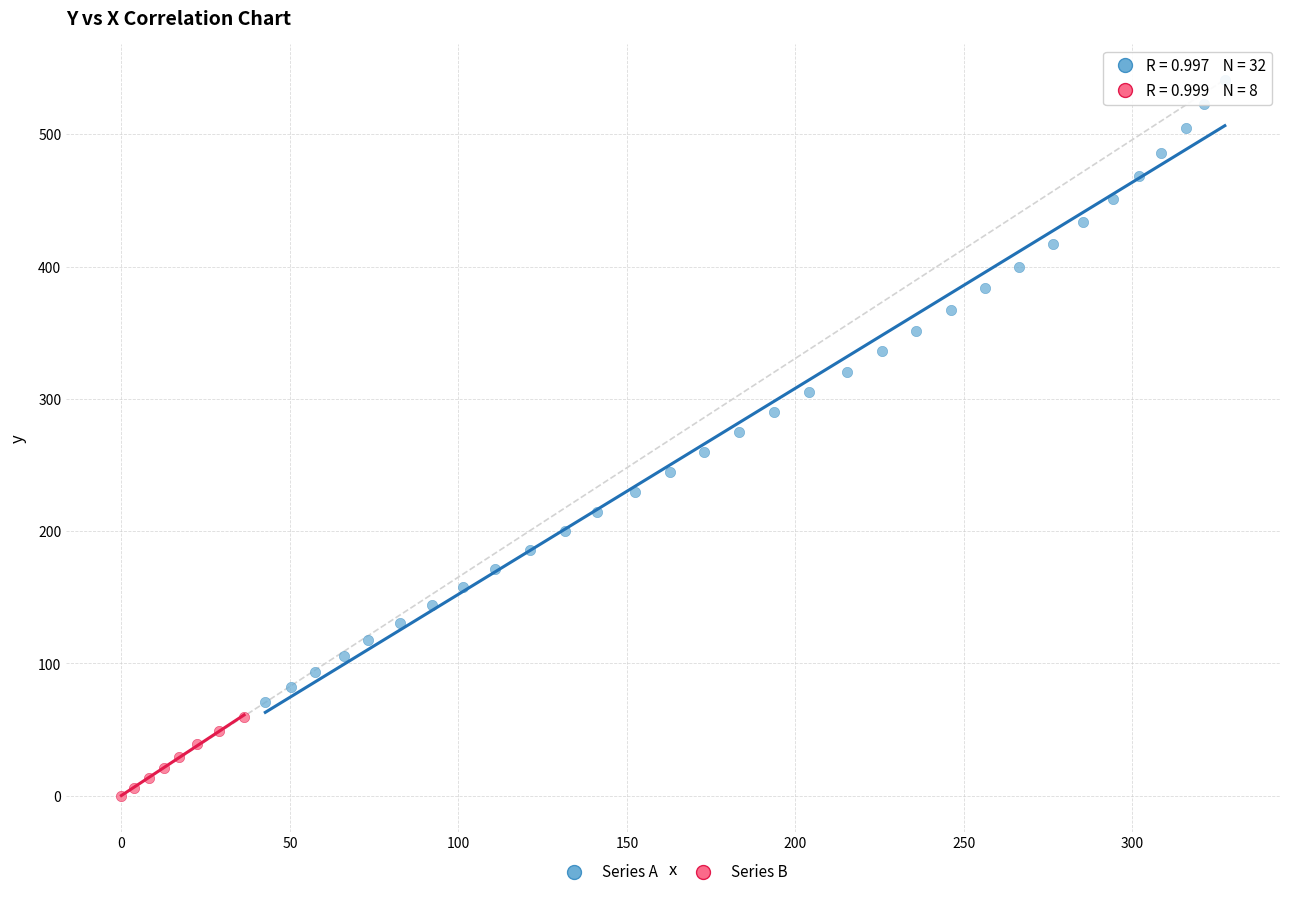

Which series has the largest Y range (max minus min)?

Series A